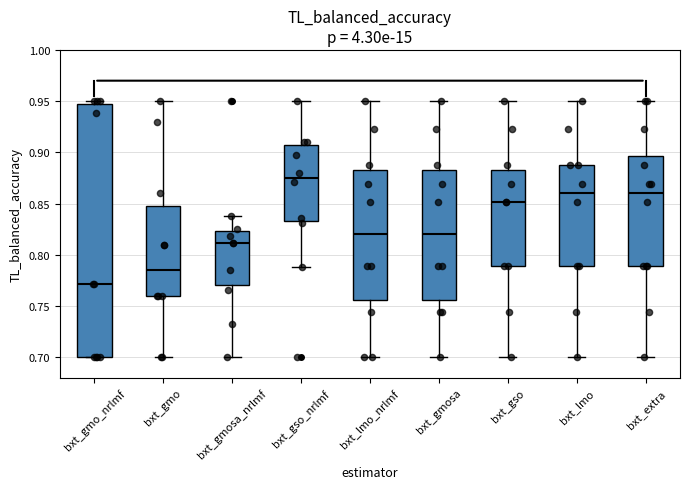

Reading left to right, transcribe this box plot: for each box, give where its median line is, the range the box spans, and where its two whiskers end, as read against the y-axis. The values are not printed on the chart, so give them approximately, as read against the axis.

bxt_gmo_nrlmf: median 0.770, box 0.700 to 0.945, whiskers 0.700 to 0.950
bxt_gmo: median 0.785, box 0.760 to 0.850, whiskers 0.700 to 0.950
bxt_gmosa_nrlmf: median 0.810, box 0.770 to 0.825, whiskers 0.700 to 0.840
bxt_gso_nrlmf: median 0.875, box 0.835 to 0.905, whiskers 0.790 to 0.950
bxt_lmo_nrlmf: median 0.820, box 0.755 to 0.885, whiskers 0.700 to 0.950
bxt_gmosa: median 0.820, box 0.755 to 0.885, whiskers 0.700 to 0.950
bxt_gso: median 0.850, box 0.790 to 0.885, whiskers 0.700 to 0.950
bxt_lmo: median 0.860, box 0.790 to 0.890, whiskers 0.700 to 0.950
bxt_extra: median 0.860, box 0.790 to 0.895, whiskers 0.700 to 0.950